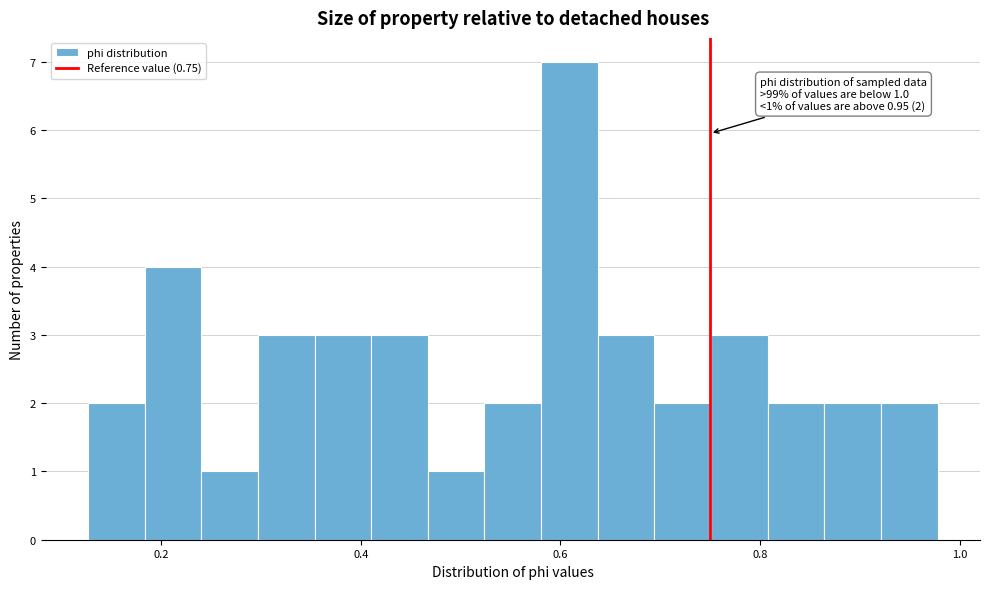

Read against the x-axis, roughly where is the centre of the tallest bar?

0.60